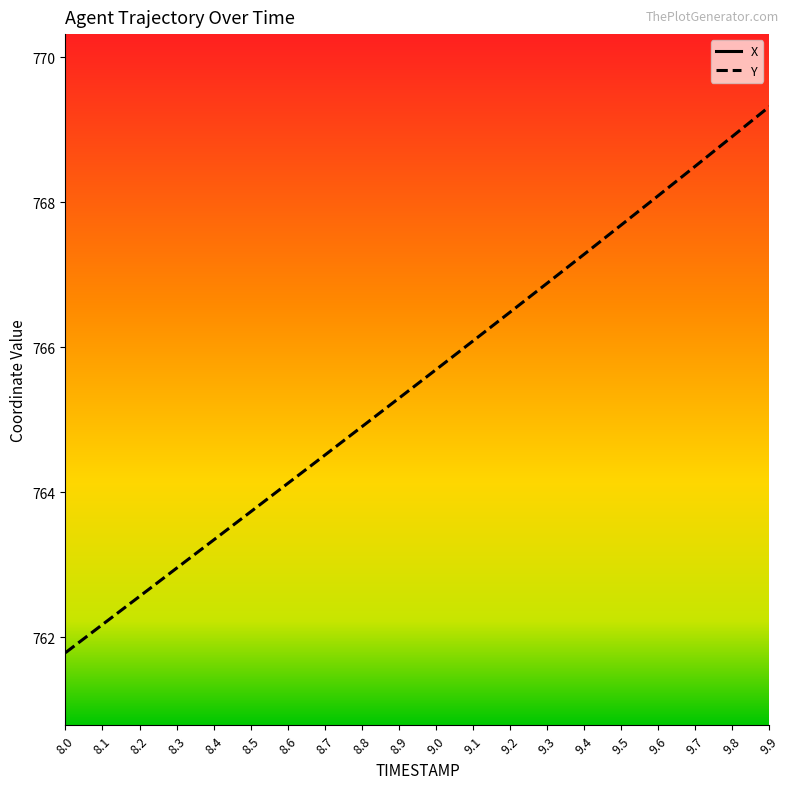

At 8.1, list the series in order from smallest to largest.

Y, X